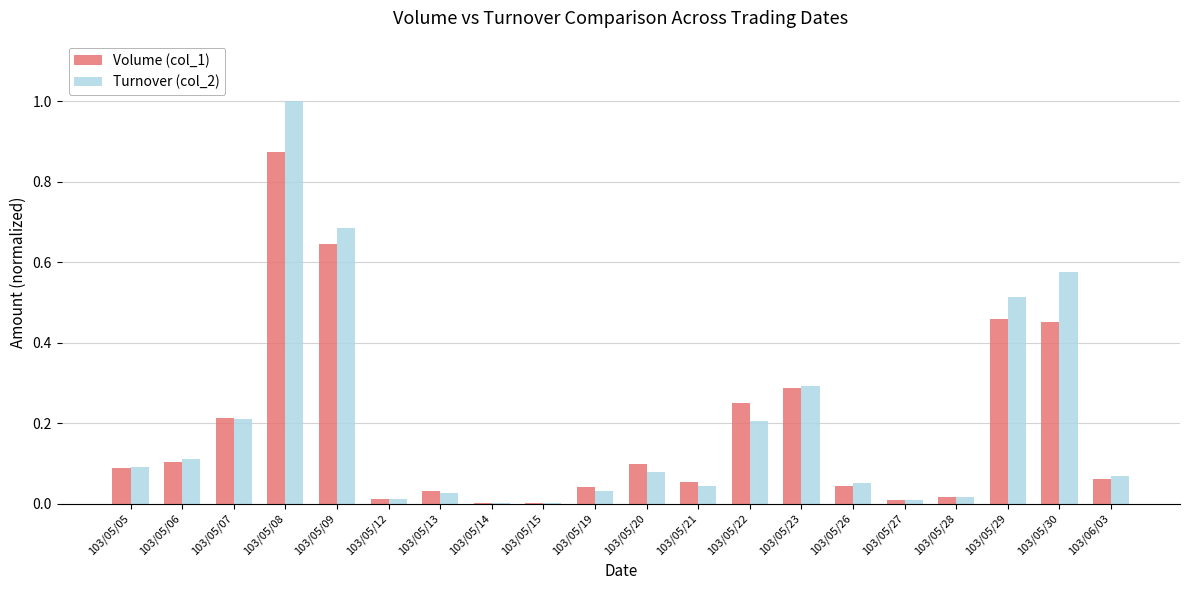

What are all the series names shown in the legend?

Volume (col_1), Turnover (col_2)